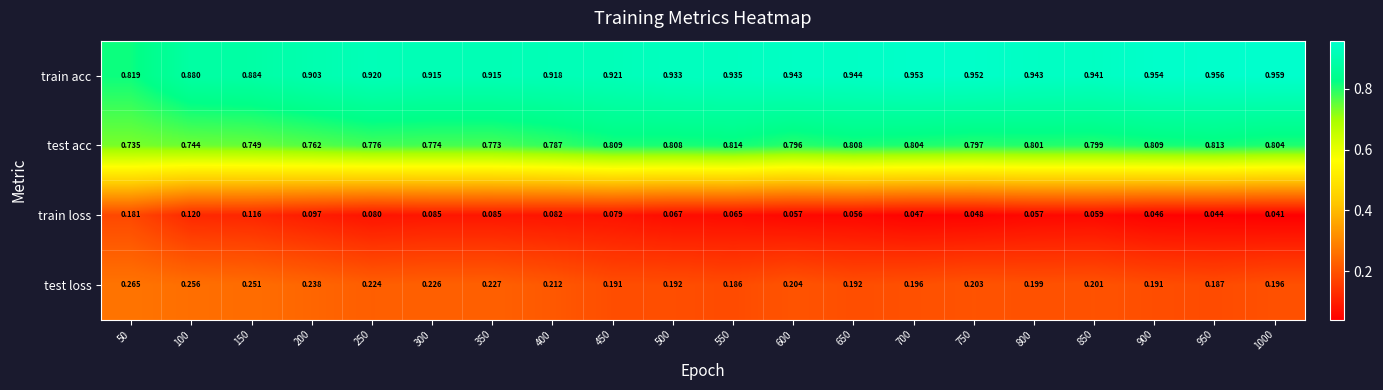

How many series are shown in this chart?

4